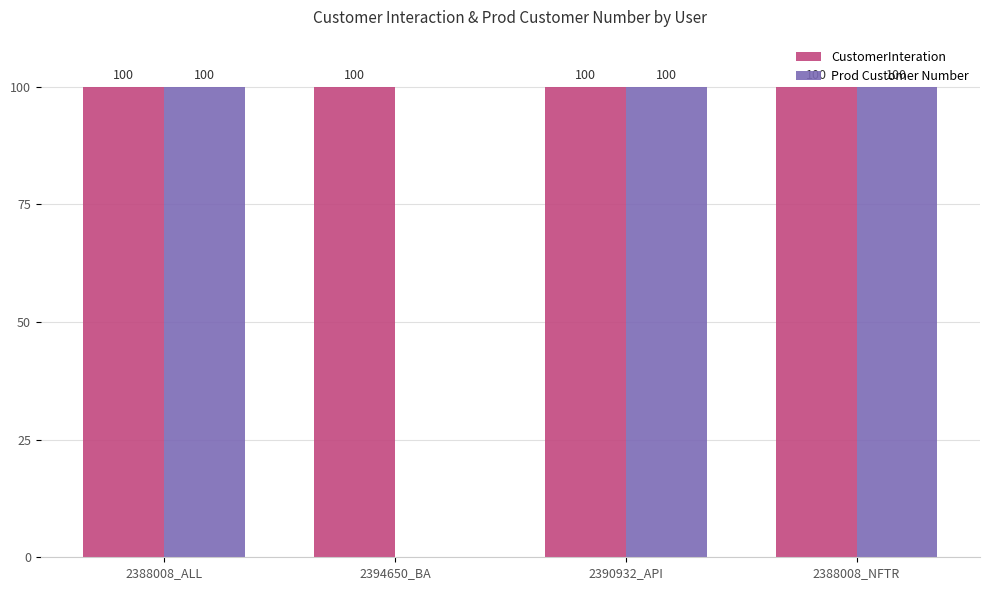

What is the total value across all series at 2390932_API?

200.0